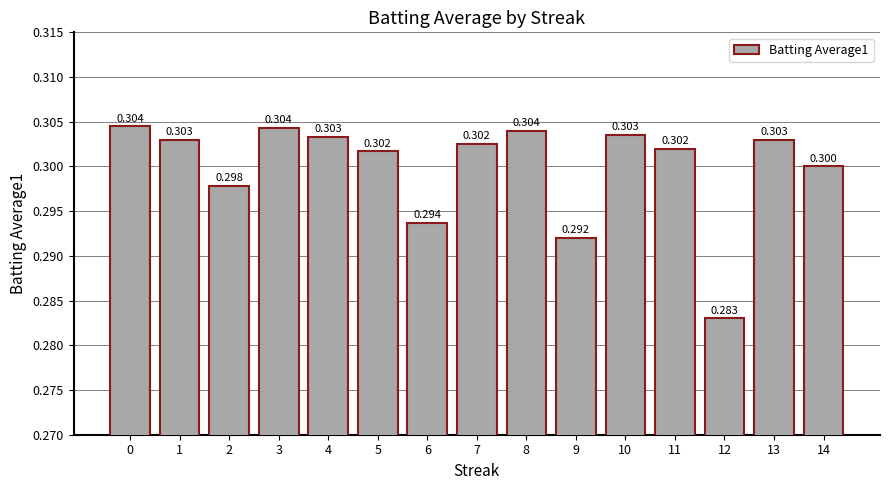

The chart shows a value of 0.5 at 10. True or false?

False